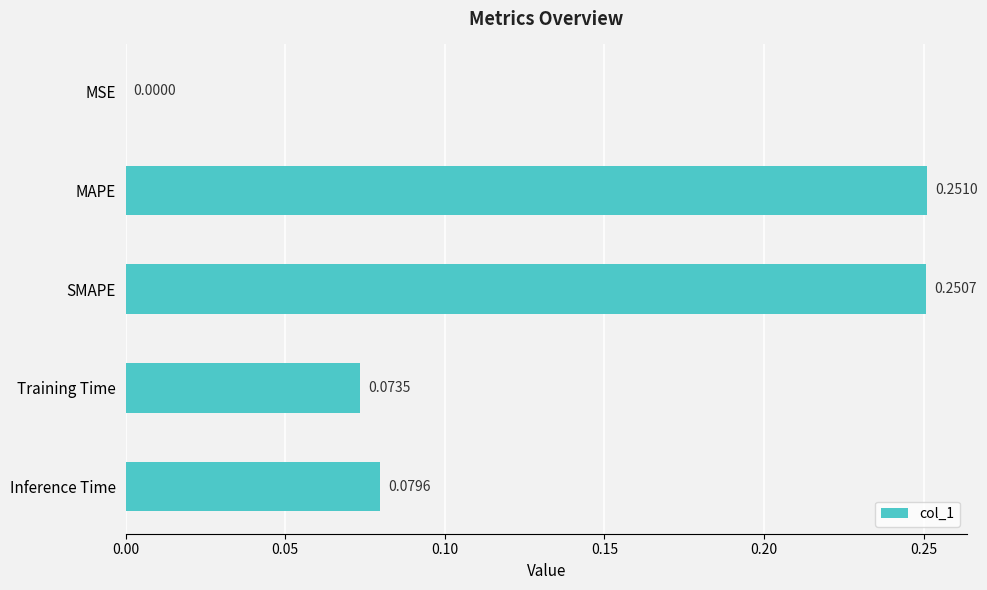

Between Training Time and Inference Time, which is larger?

Inference Time